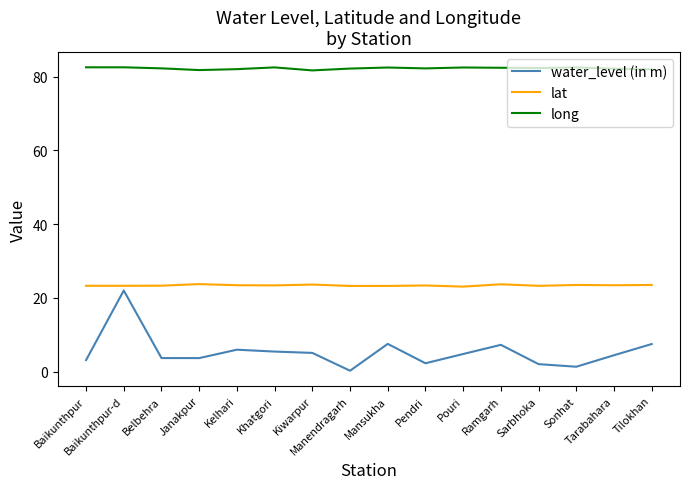

True or false: lat and long intersect in this chart.

False